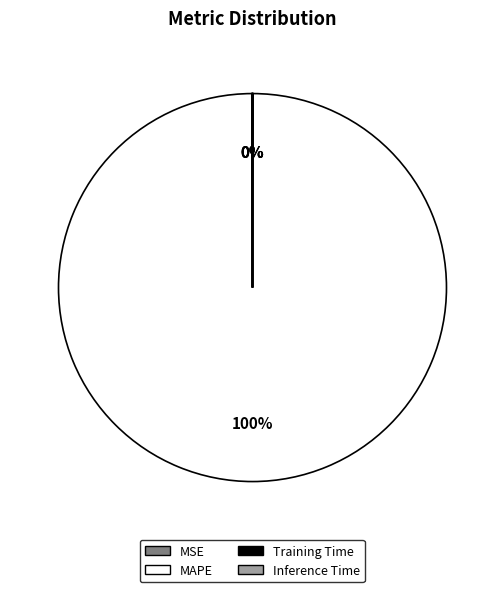

What is the largest slice in the pie chart?

MAPE